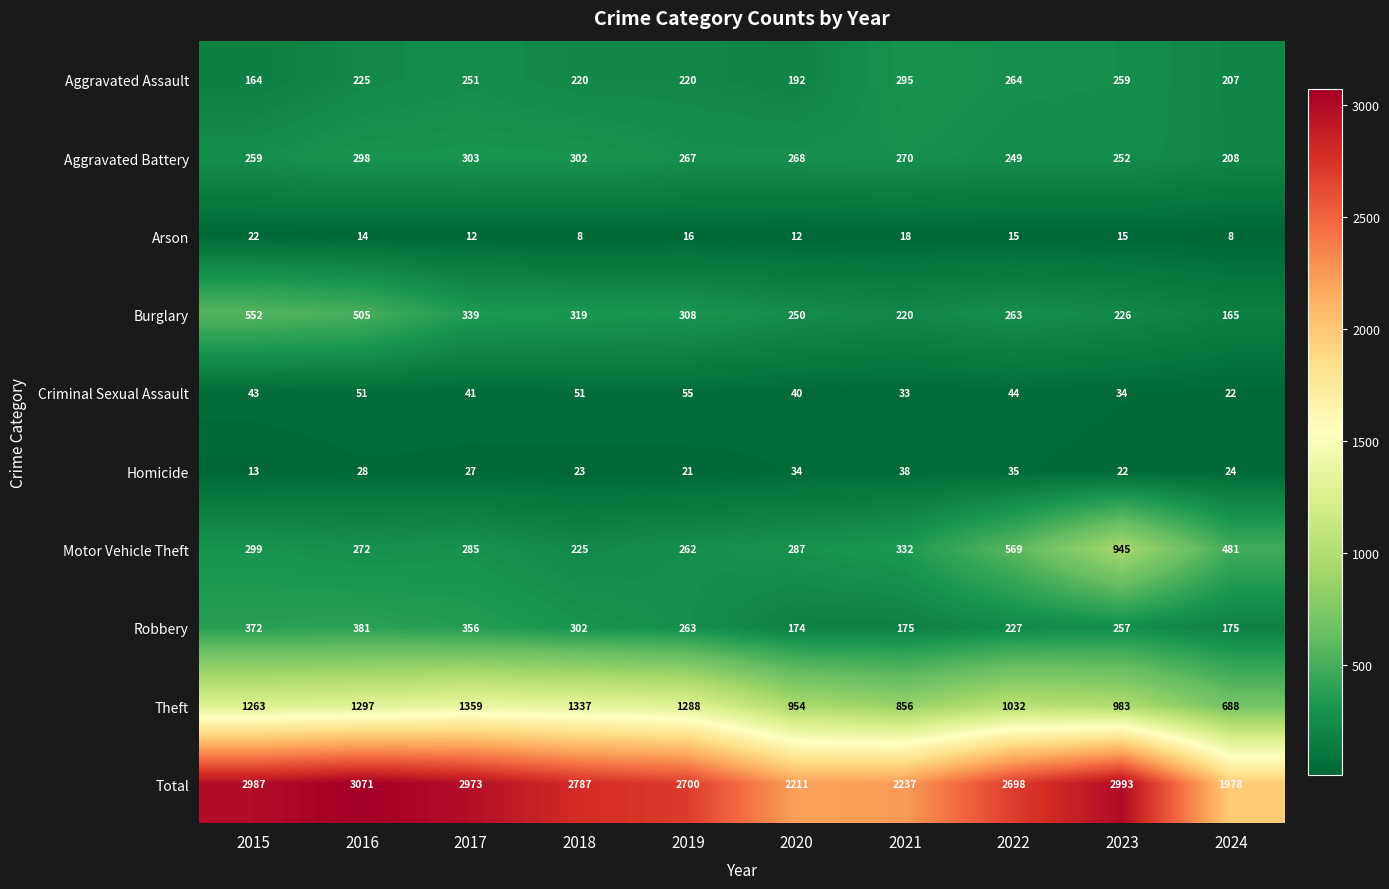

What is the difference between the second highest and second lowest values in the Theft series?

481